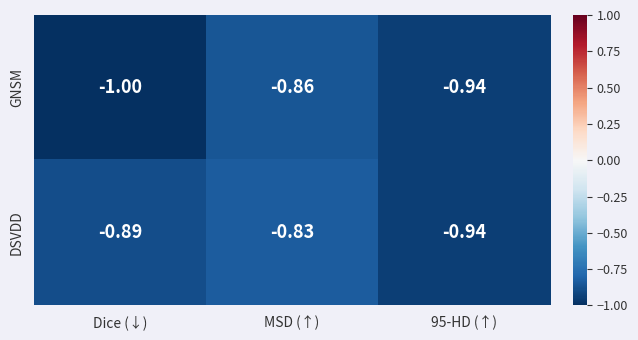

Which series has the largest total across all categories?

DSVDD